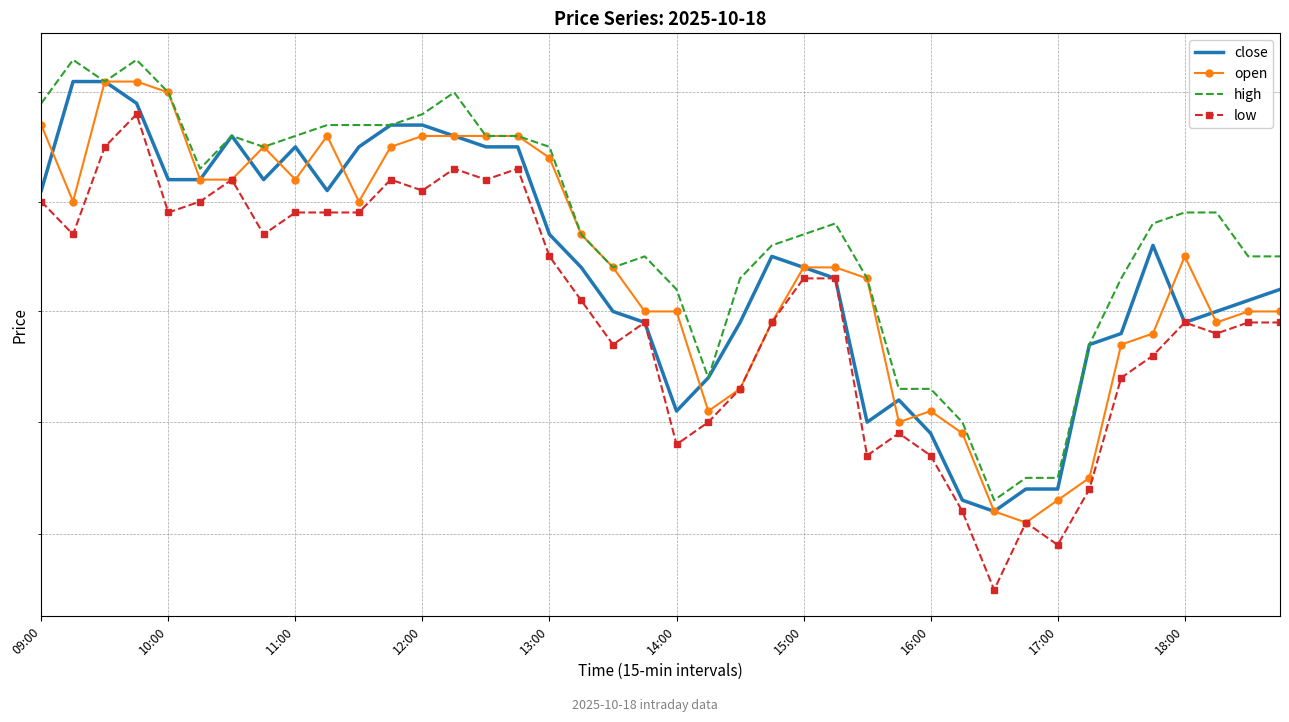

True or false: low and close intersect in this chart.

False